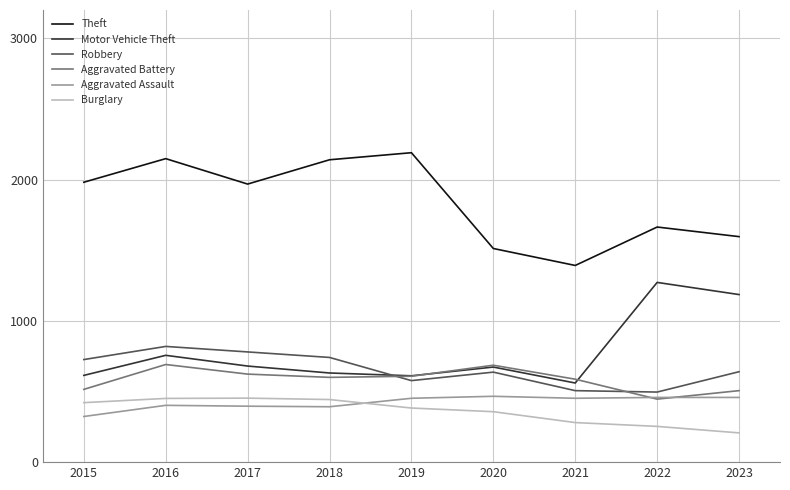

What is the sum of all Burglary values?

3248